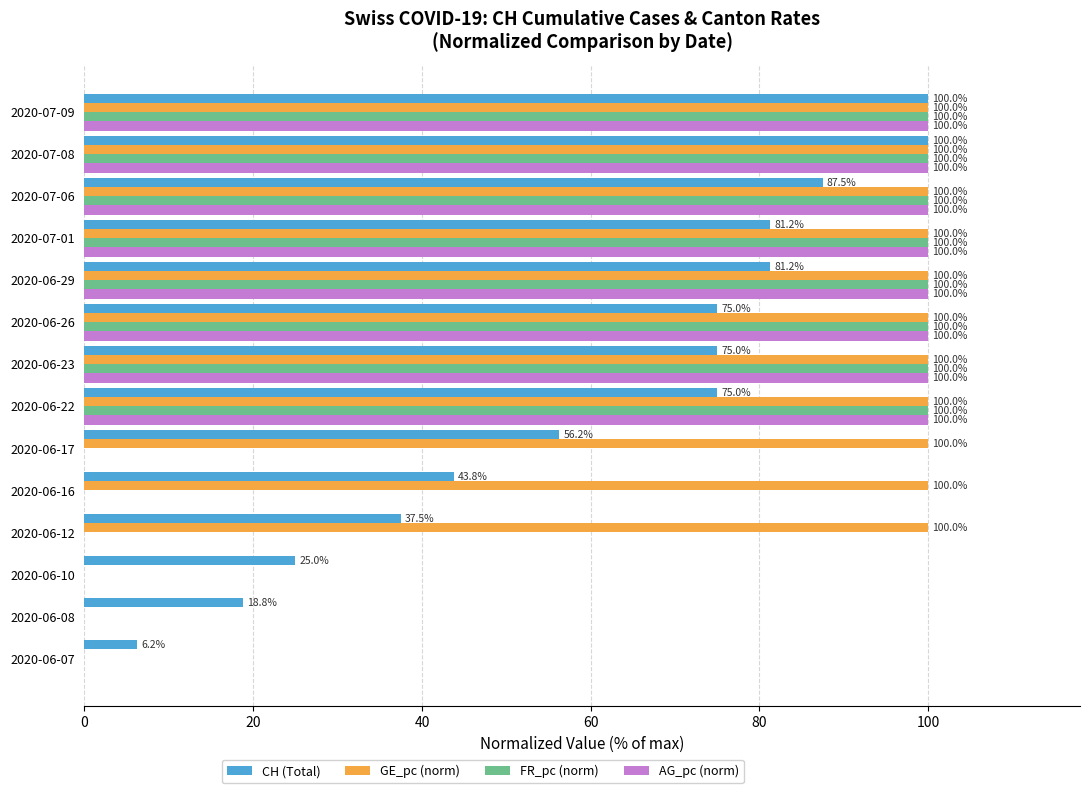

Between 2020-06-10 and 2020-06-17, which series saw the biggest shift?

GE_pc (norm)